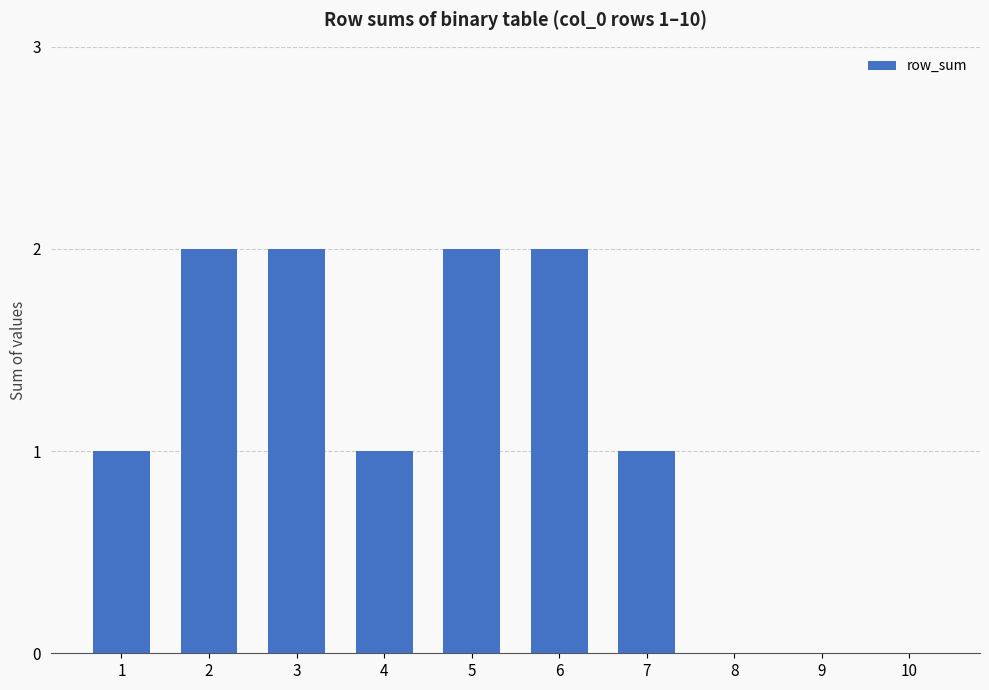

The chart shows a value of 1 at 1. True or false?

True